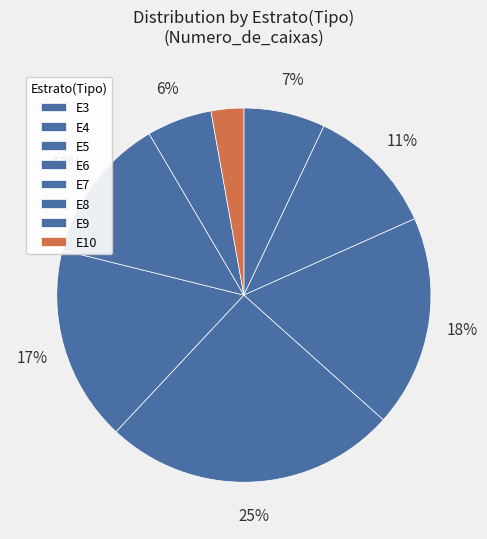

Count the number of slices in the pie.

8